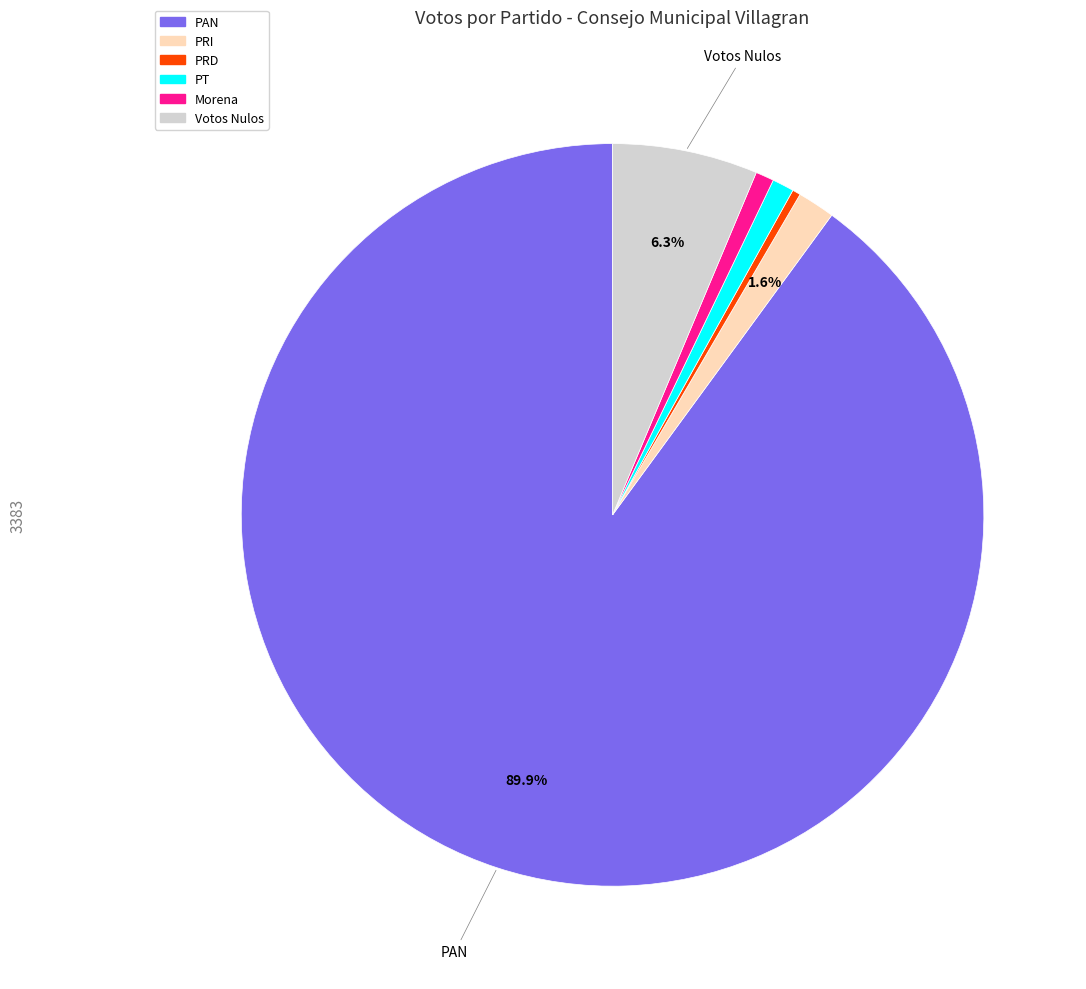

Does any single category account for the majority?

Yes